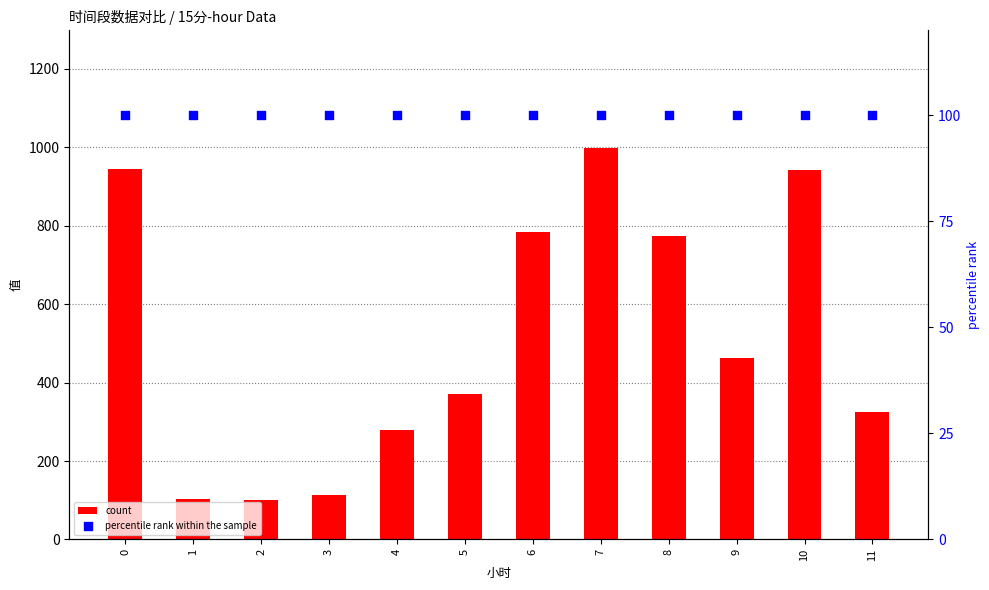

What are all the series names shown in the legend?

count, percentile rank within the sample